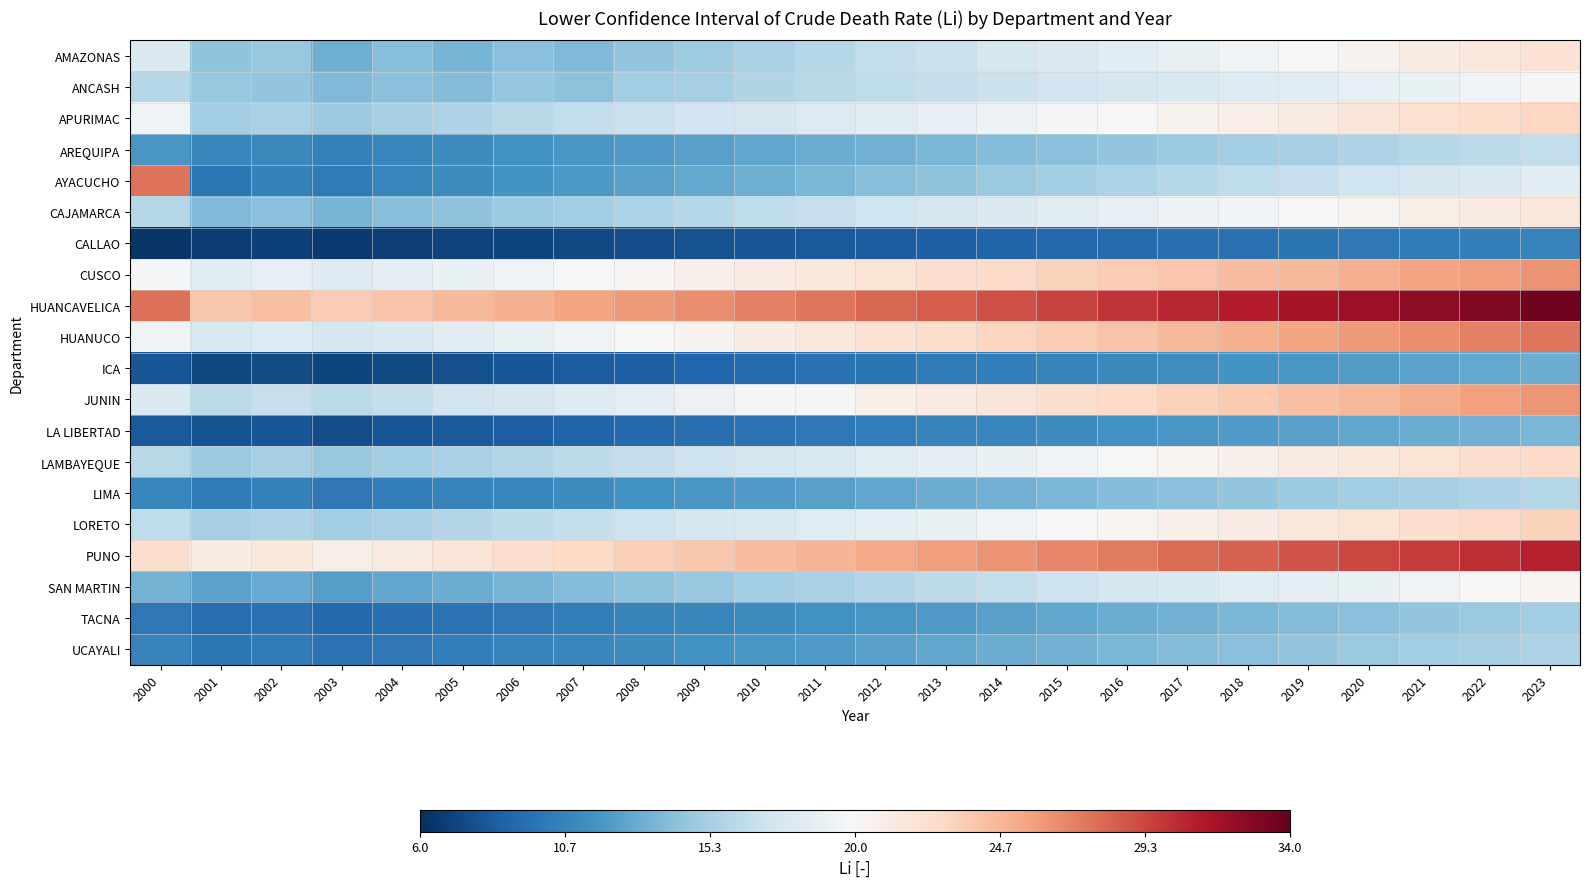

What is the smallest value displayed?

6.4